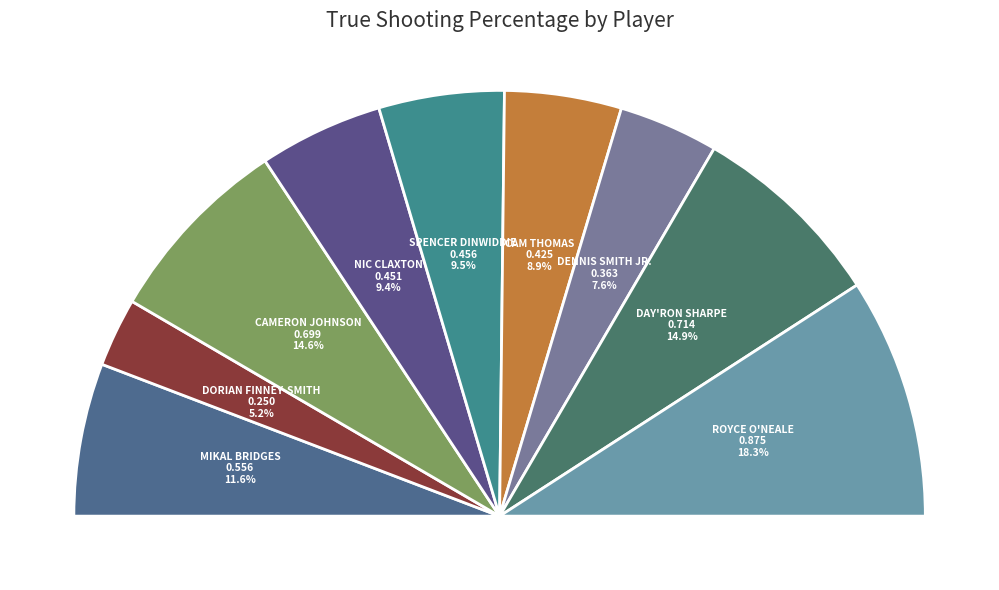

What percentage is the Day'Ron Sharpe slice, to the nearest percent?

15%